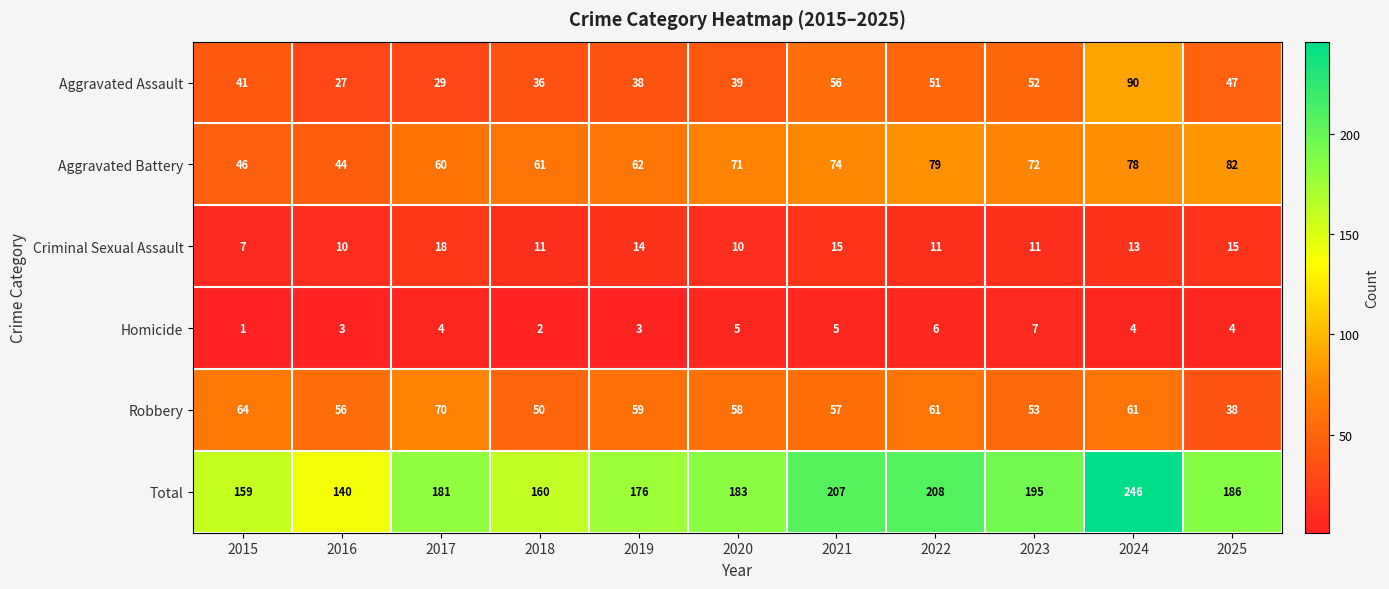

Rank the series at 2015 from lowest to highest value.

Homicide, Criminal Sexual Assault, Aggravated Assault, Aggravated Battery, Robbery, Total